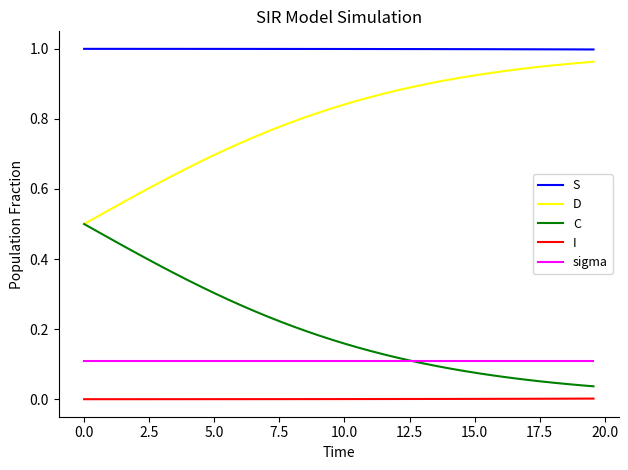

List the series in order of their peak value, highest first.

S, D, C, sigma, I